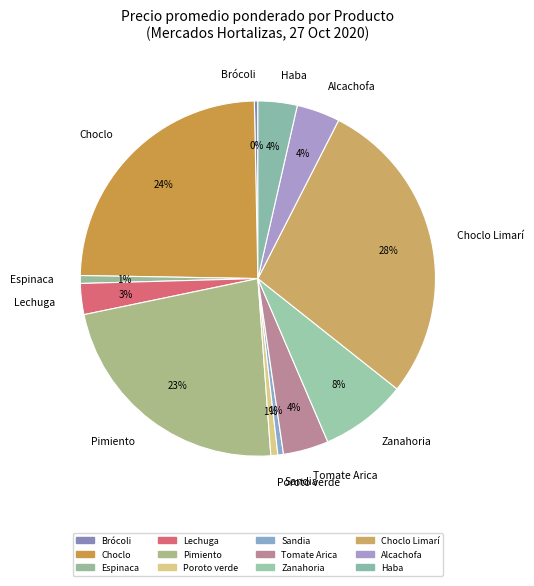

The Sandia slice represents 1% of the pie. True or false?

True